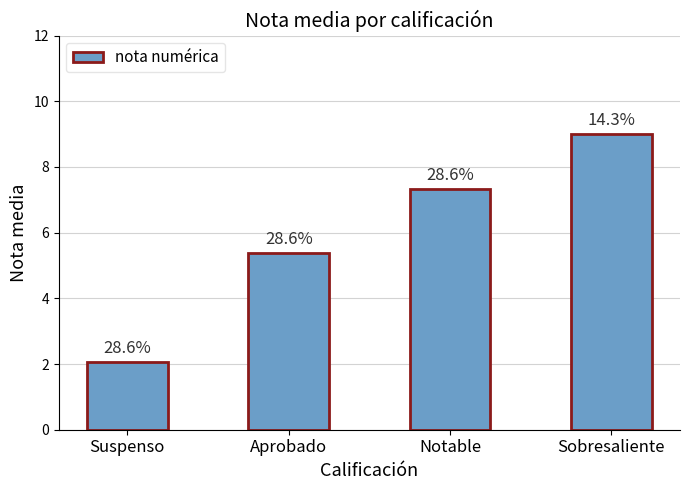

Does the chart contain any negative values?

No